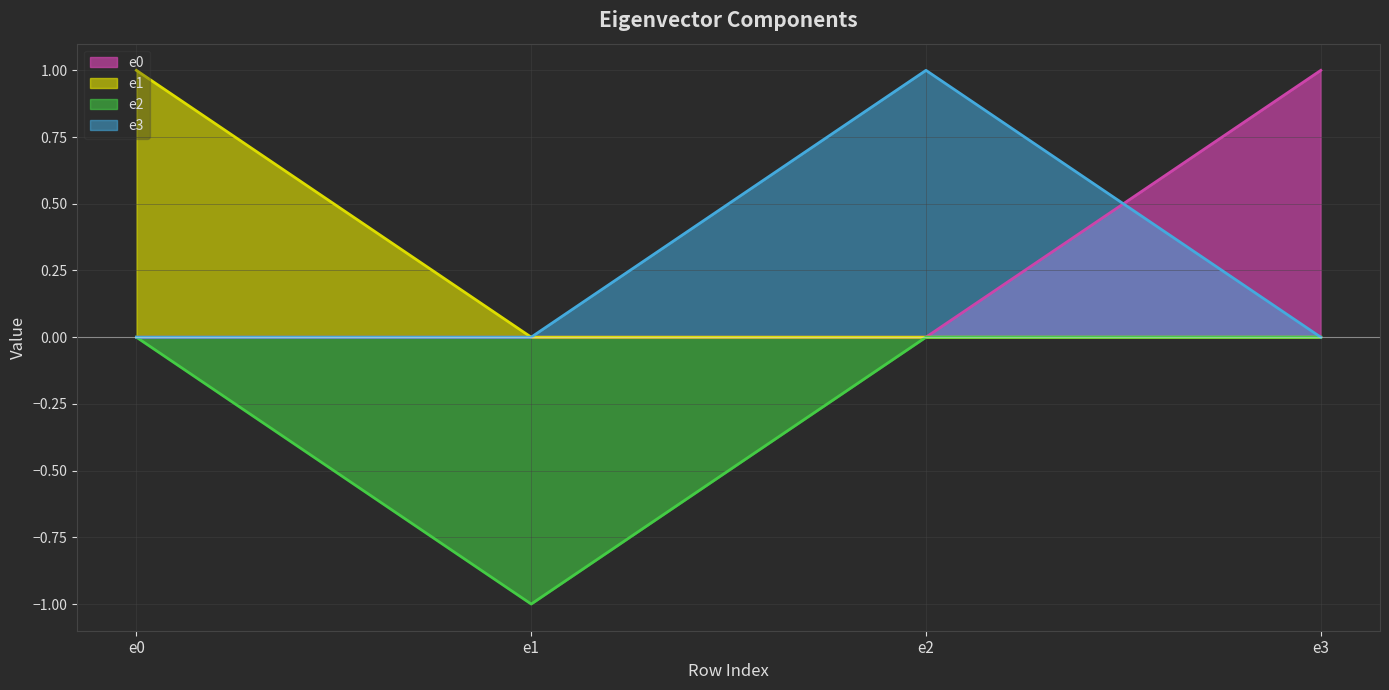

At which label does e1 reach its peak?

e0